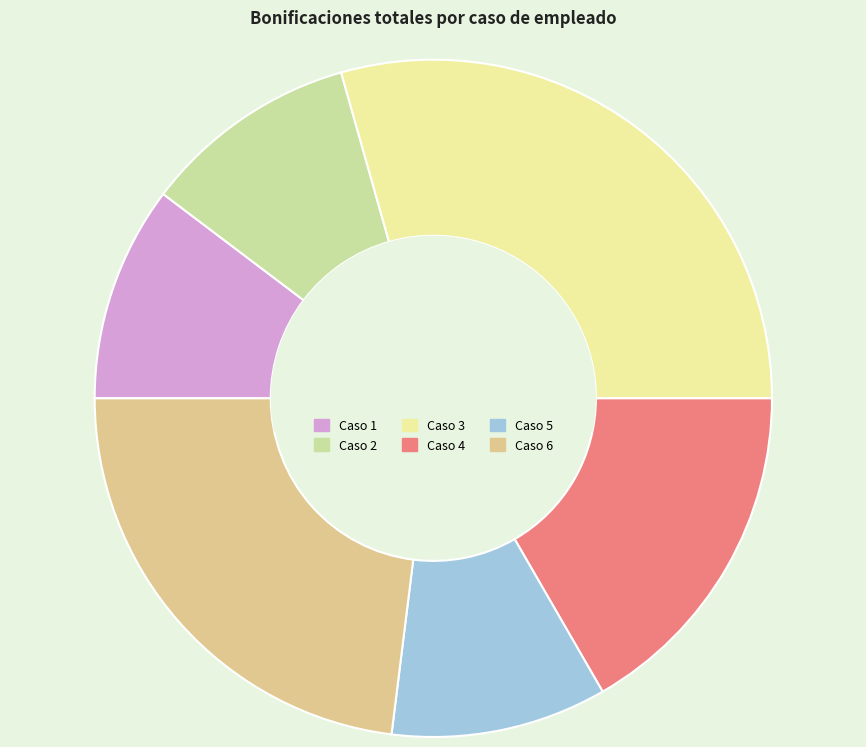

How many slices are in this pie chart?

6